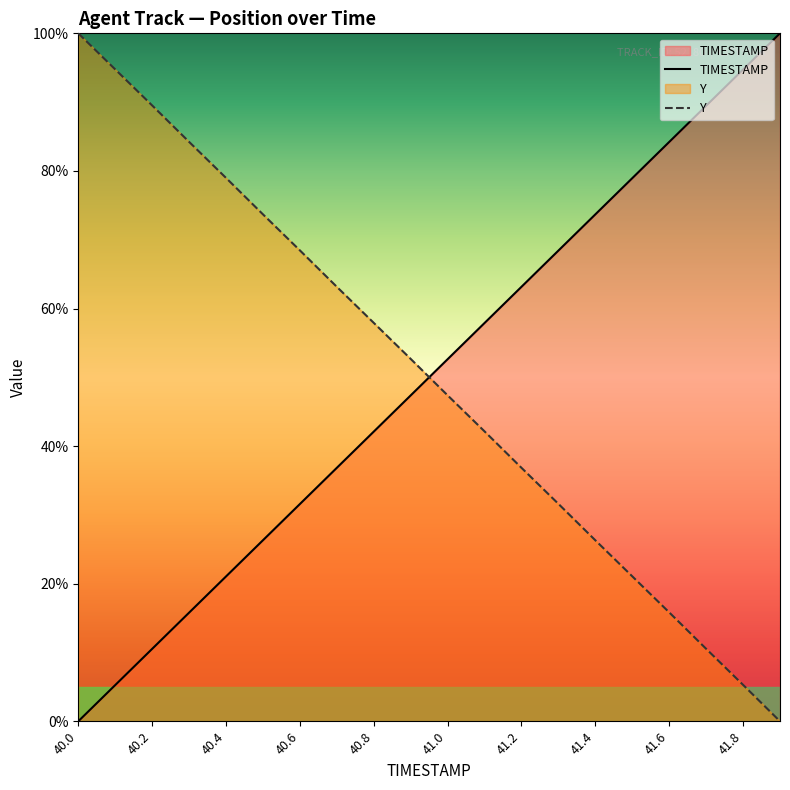

At which category is the sum across all series the highest?

40.2